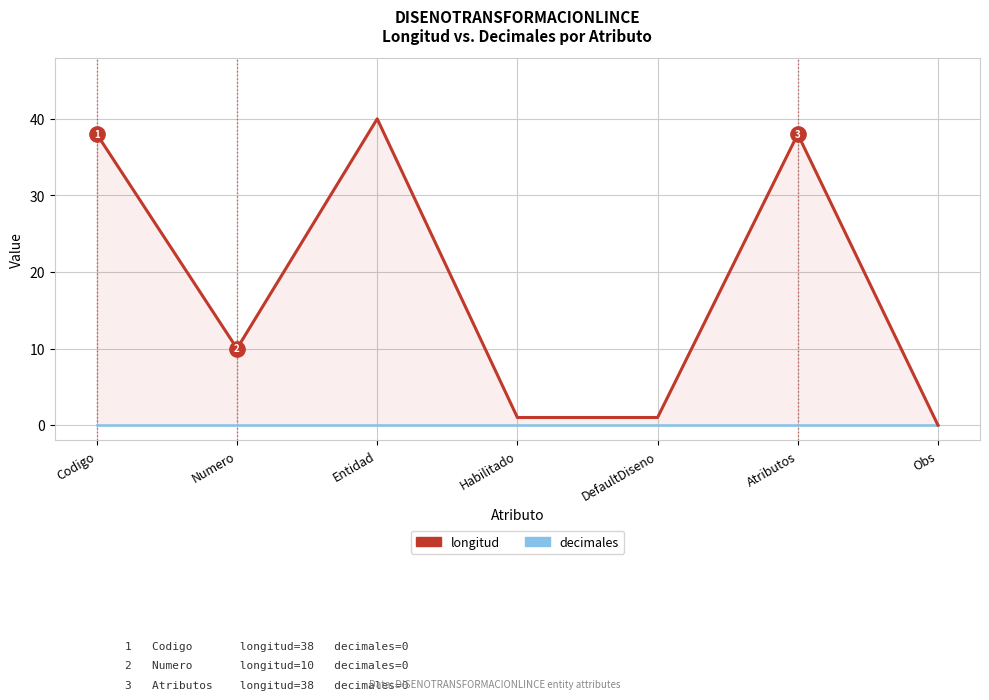

True or false: decimales and longitud intersect in this chart.

False